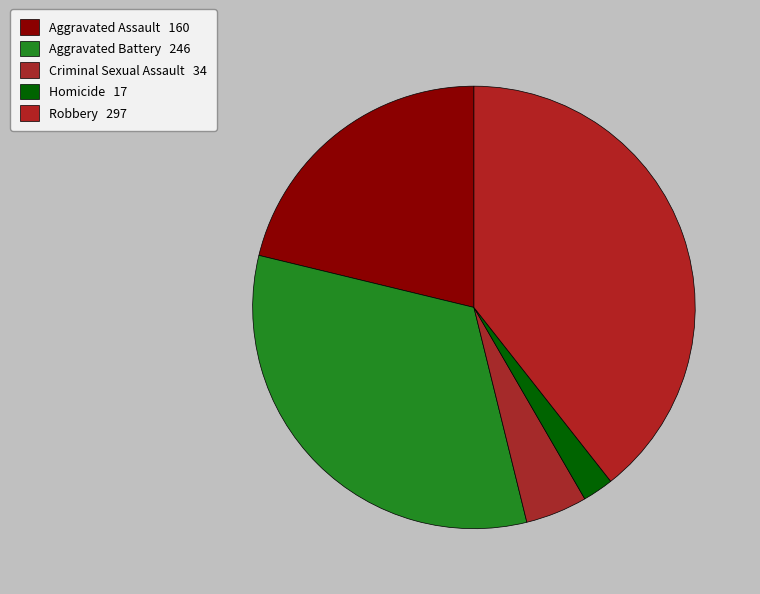

How many slices are in this pie chart?

5